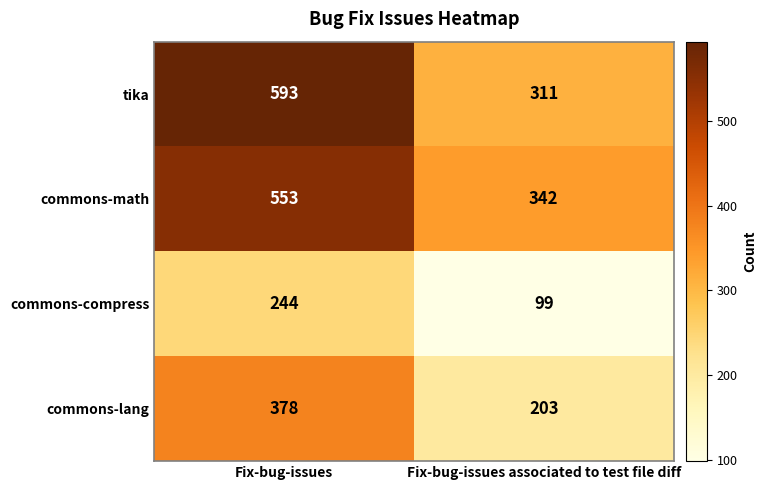

Reading left to right, what are all the values shown in this chart?

tika: 593	311
commons-math: 553	342
commons-compress: 244	99
commons-lang: 378	203